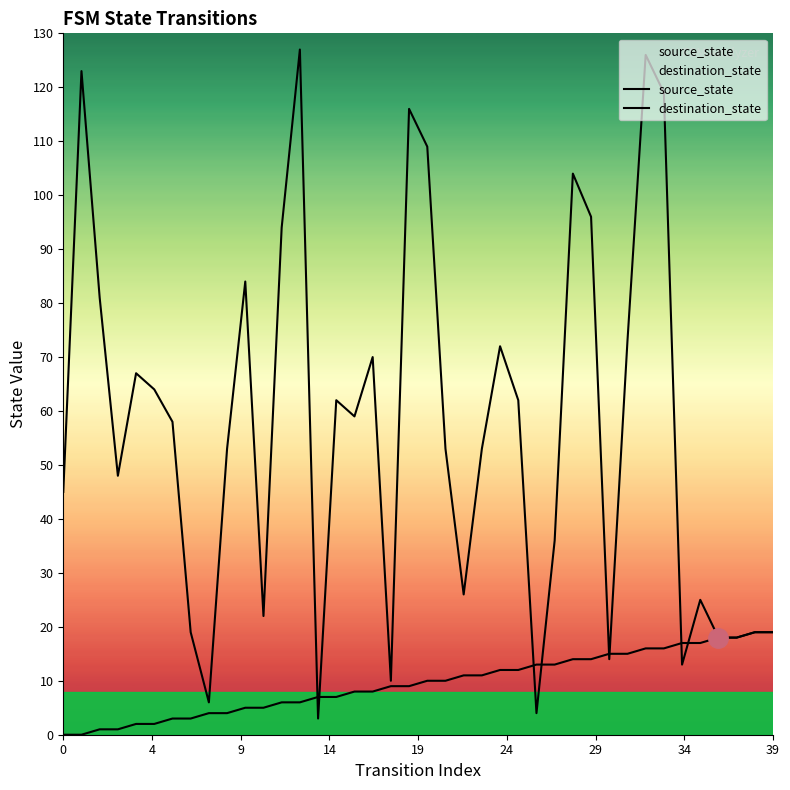

What is the average value of the source_state series?

10